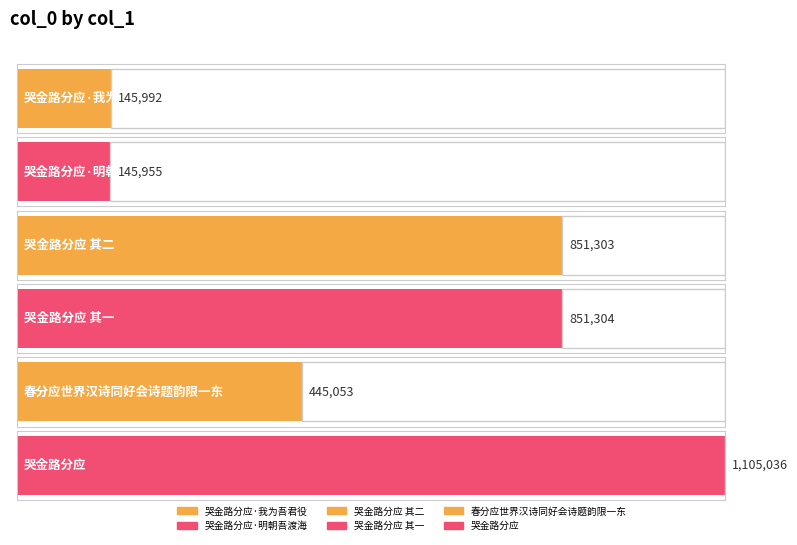

Approximately how many times larger is the value at 哭金路分应·明朝吾渡海 compared to 春分应世界汉诗同好会诗题韵限一东?

0.3